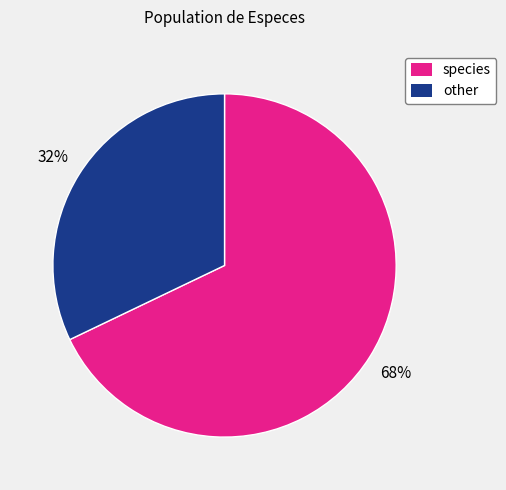

To the nearest percent, what is the combined percentage of species and other?

100%